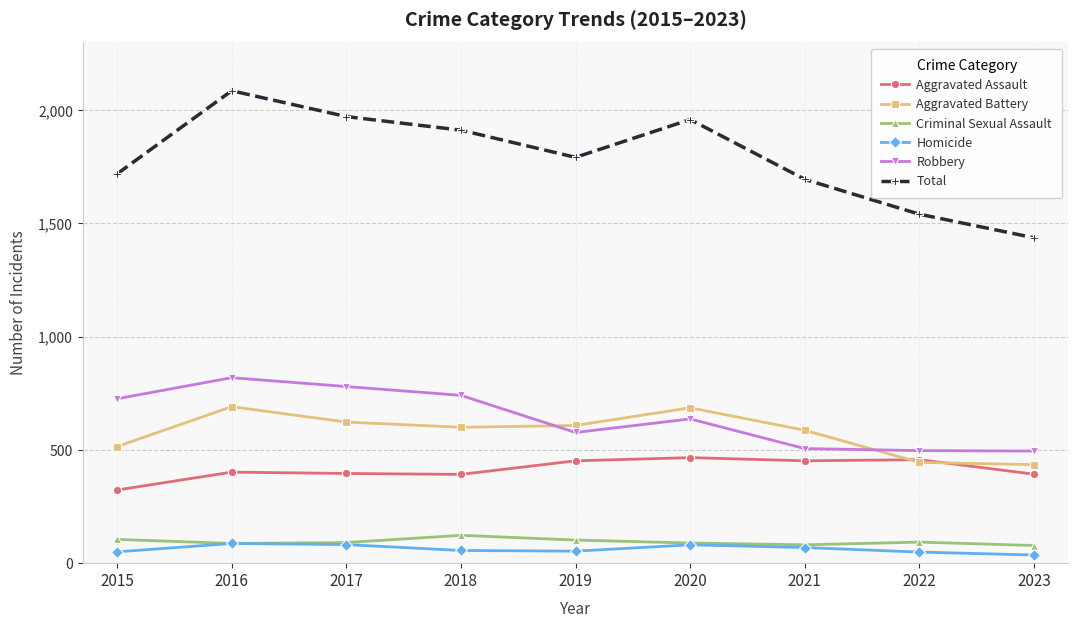

What is the difference between the Homicide values at 2018 and 2016?

31